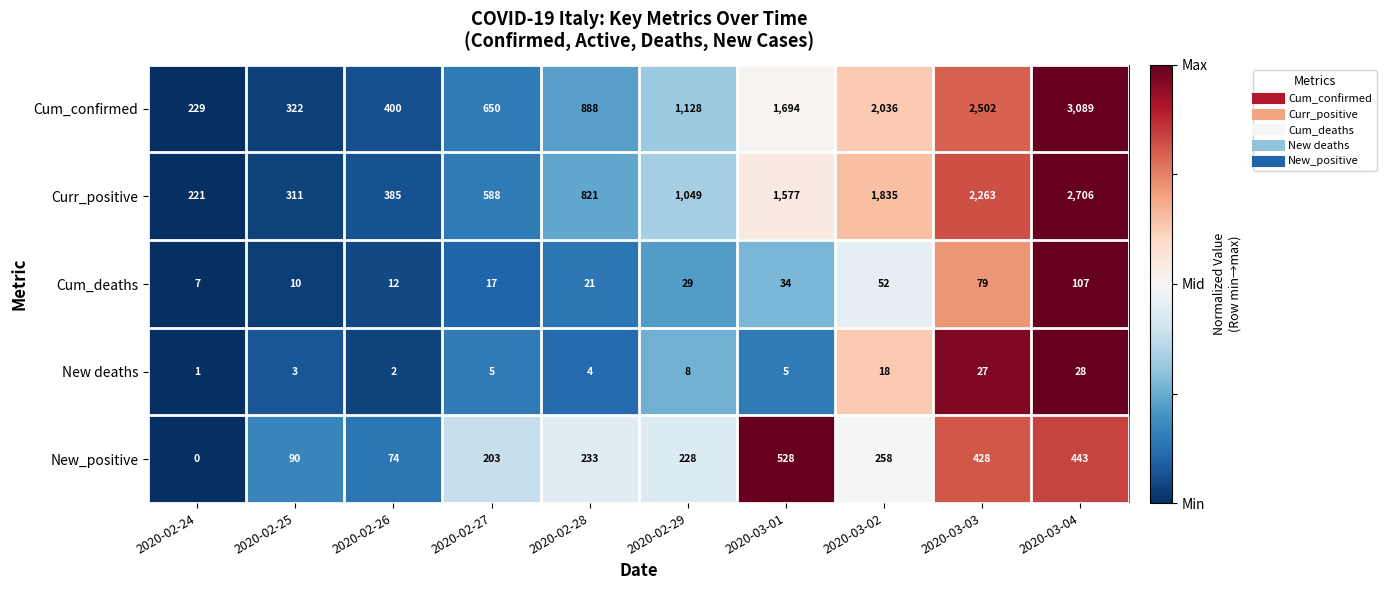

Which series changed the most between 2020-02-27 and 2020-02-29?

Cum_confirmed